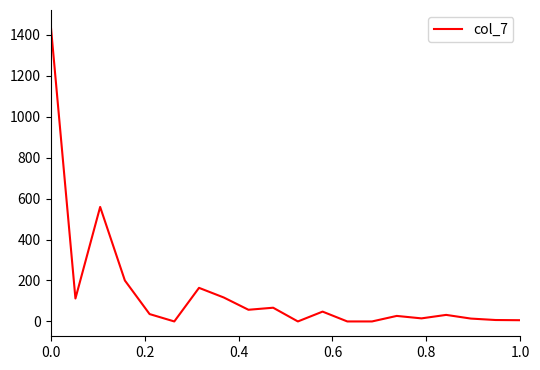

What is the maximum value shown in the chart?

1448